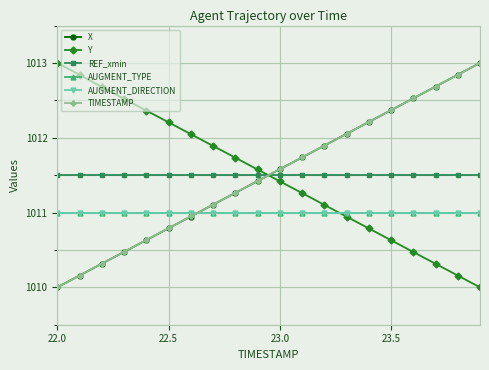

True or false: TIMESTAMP and AUGMENT_DIRECTION cross at least once.

True